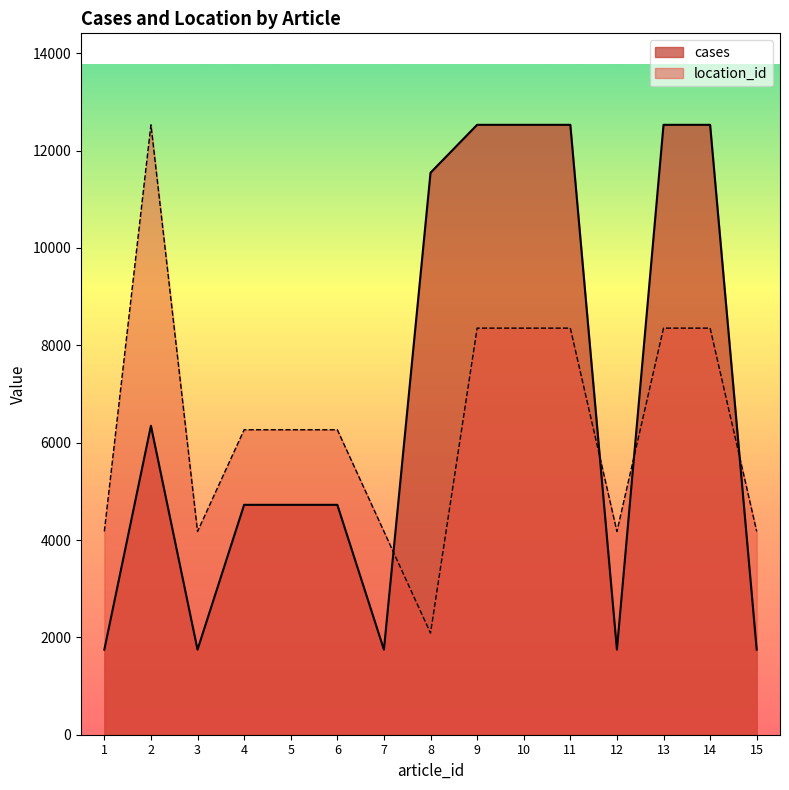

List the series in order of their peak value, highest first.

location_id, cases